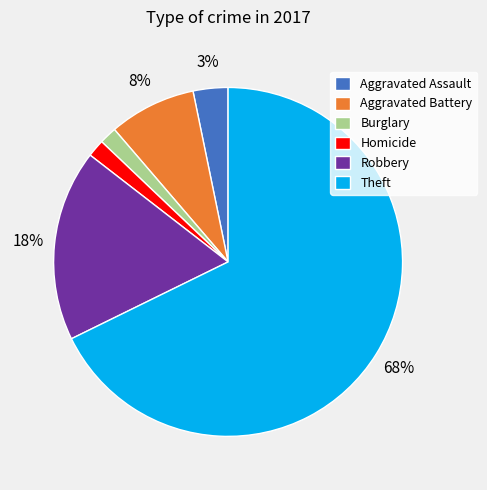

To the nearest percent, what is the average slice percentage?

17%